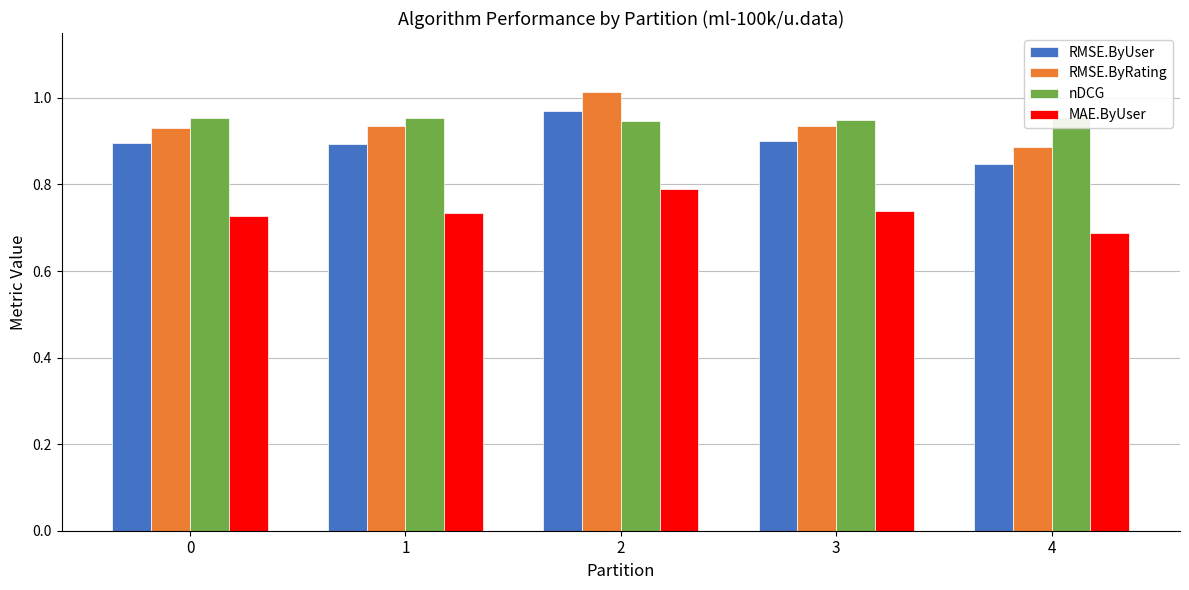

What is the value of the RMSE.ByUser bar at the 3rd from the left?

1.0